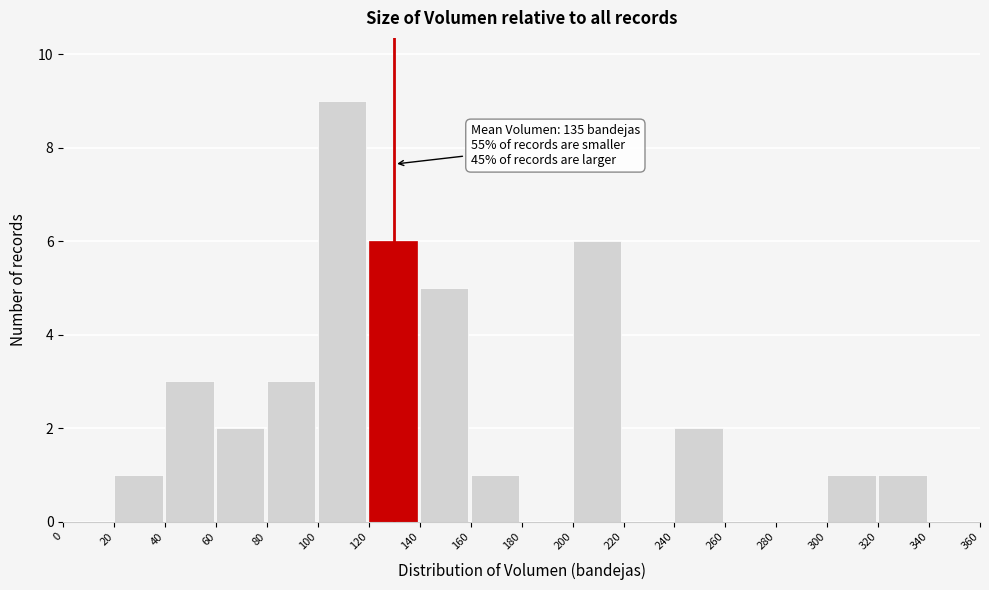

Over which range of the x-axis is the bar tallest?

100 to 120